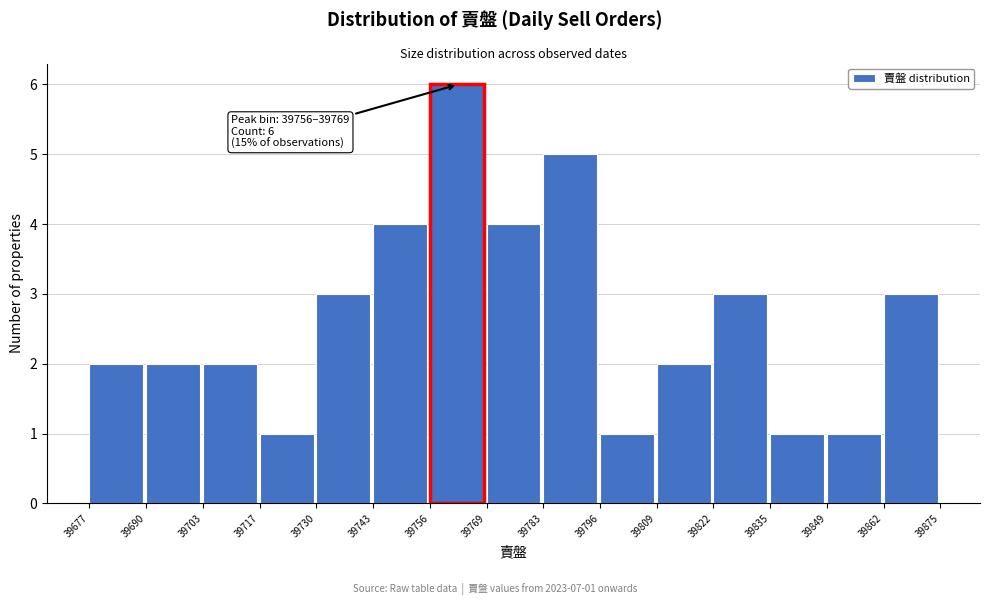

Which range on the x-axis has the tallest bar?

39756 to 39769